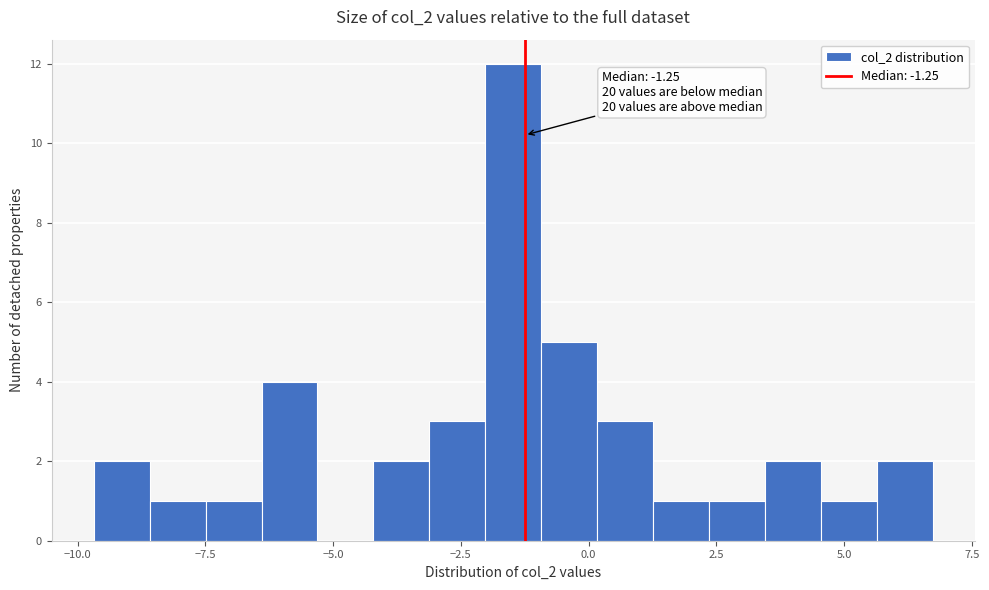

Read against the x-axis, roughly where is the centre of the tallest bar?

-1.5